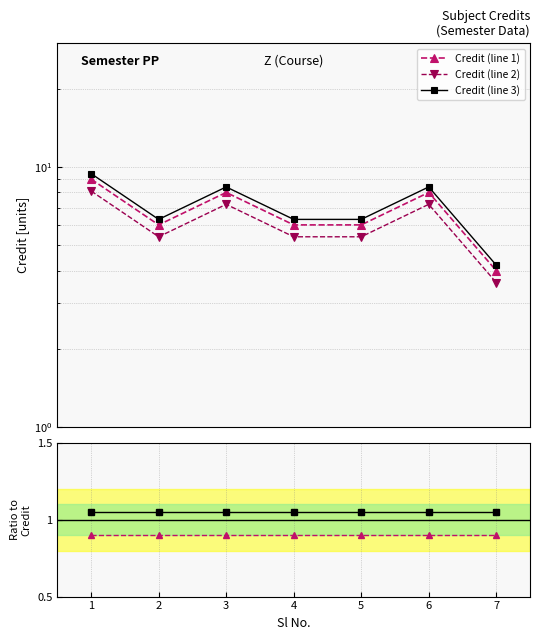

True or false: Credit (line 2) and Ratio line 2 intersect in this chart.

False